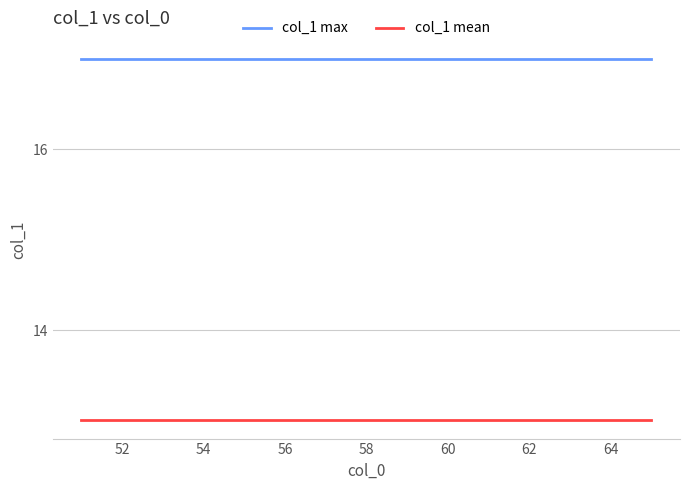

True or false: col_1 mean and col_1 max intersect in this chart.

False